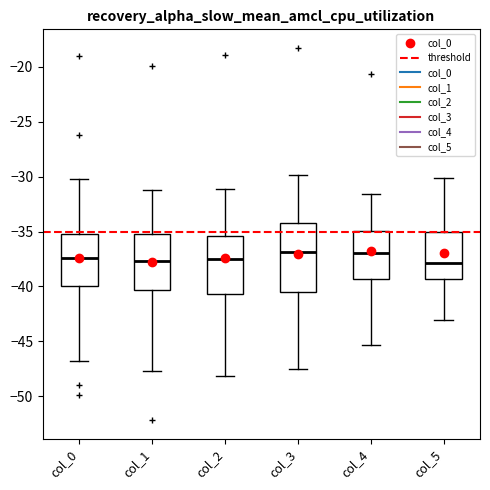

Reading left to right, transcribe this box plot: for each box, give where its median line is, the range the box spans, and where its two whiskers end, as read against the y-axis. The values are not printed on the chart, so give them approximately, as read against the axis.

col_0: median -37.5, box -40.0 to -35.5, whiskers -47.0 to -30.0
col_1: median -37.5, box -40.5 to -35.0, whiskers -47.5 to -31.0
col_2: median -37.5, box -40.5 to -35.5, whiskers -48.0 to -31.0
col_3: median -37.0, box -40.5 to -34.0, whiskers -47.5 to -30.0
col_4: median -37.0, box -39.5 to -35.0, whiskers -45.5 to -31.5
col_5: median -38.0, box -39.5 to -35.0, whiskers -43.0 to -30.0